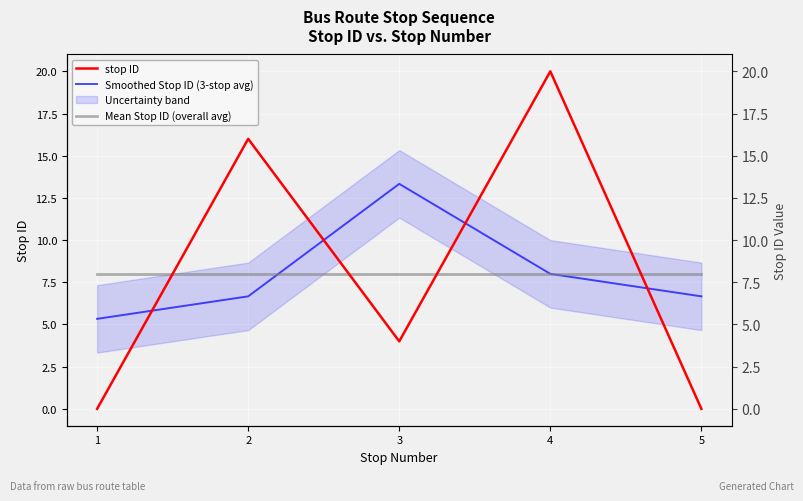

Which category has the lowest value across all series?

1